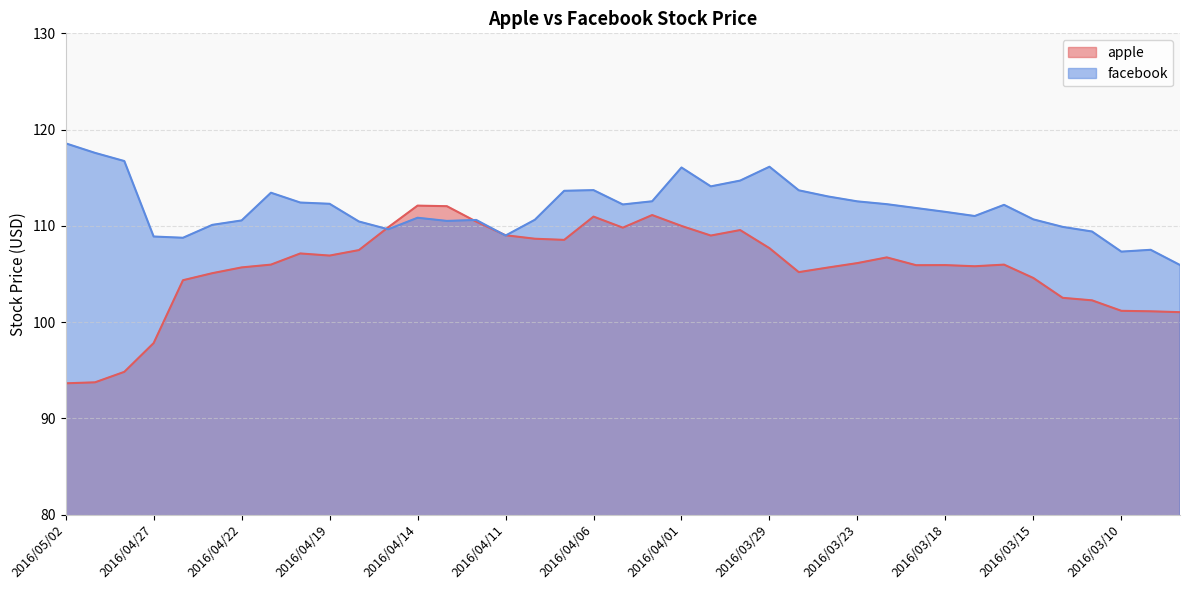

Between which two adjacent categories do facebook and apple first intersect?

2016/04/18 and 2016/04/15